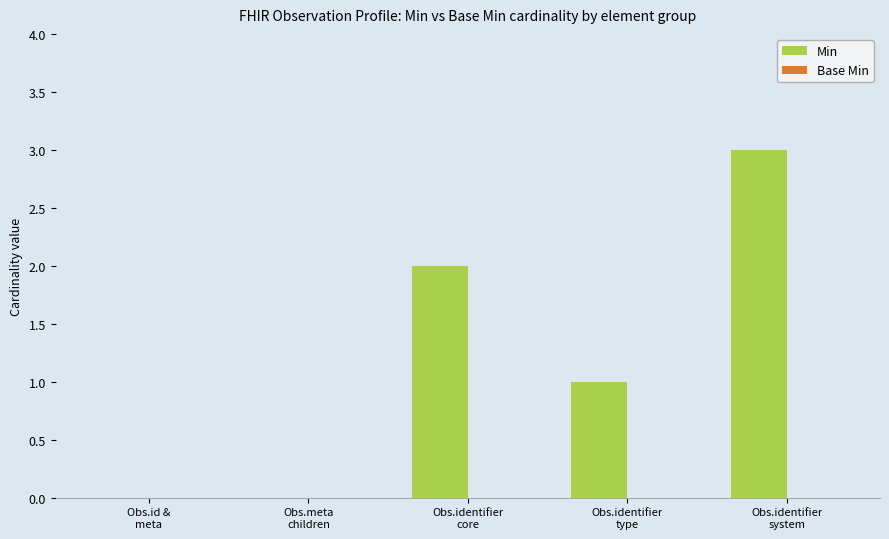

What is the maximum value shown in the chart?

3